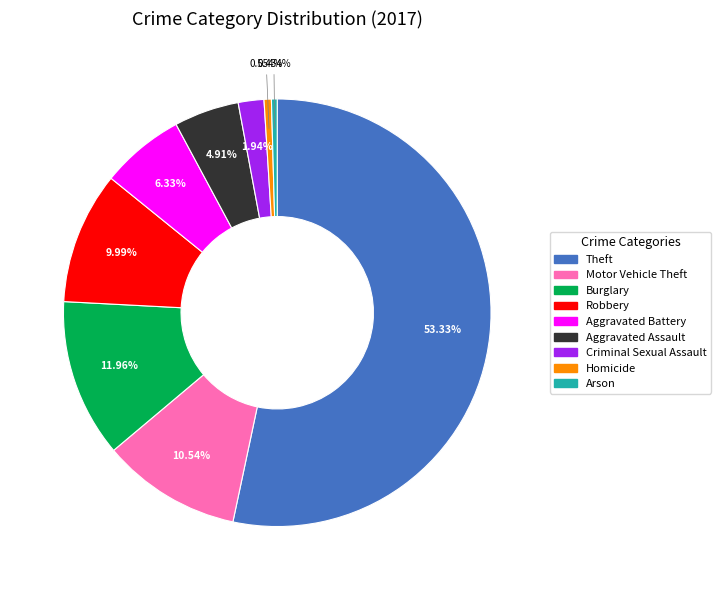

Is it true that Homicide is 1% of the pie?

True